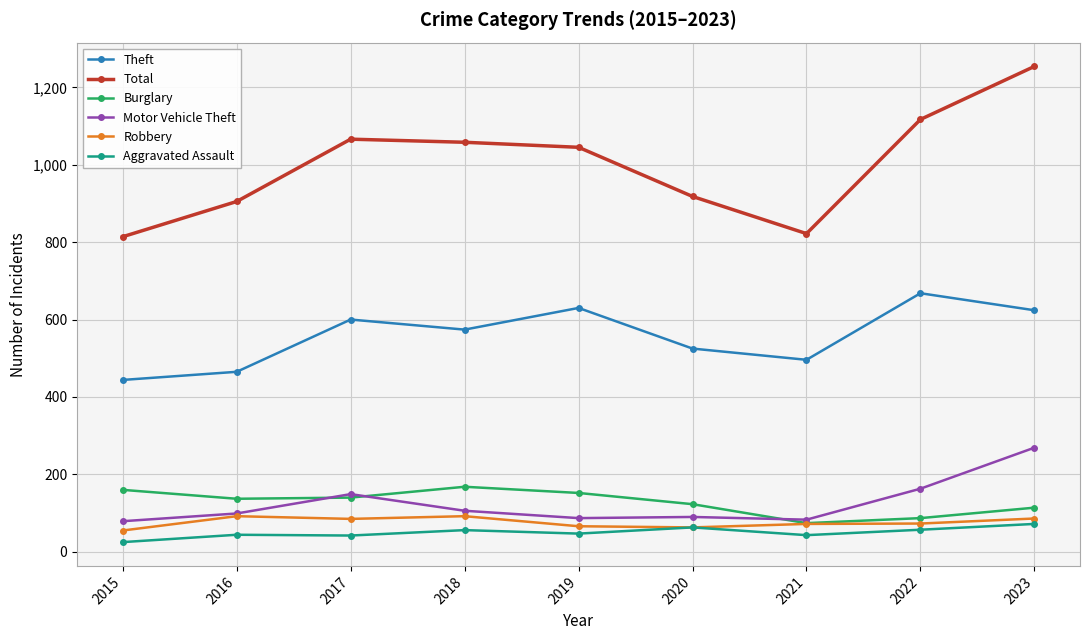

True or false: Motor Vehicle Theft has more than 0 interior local peaks.

True